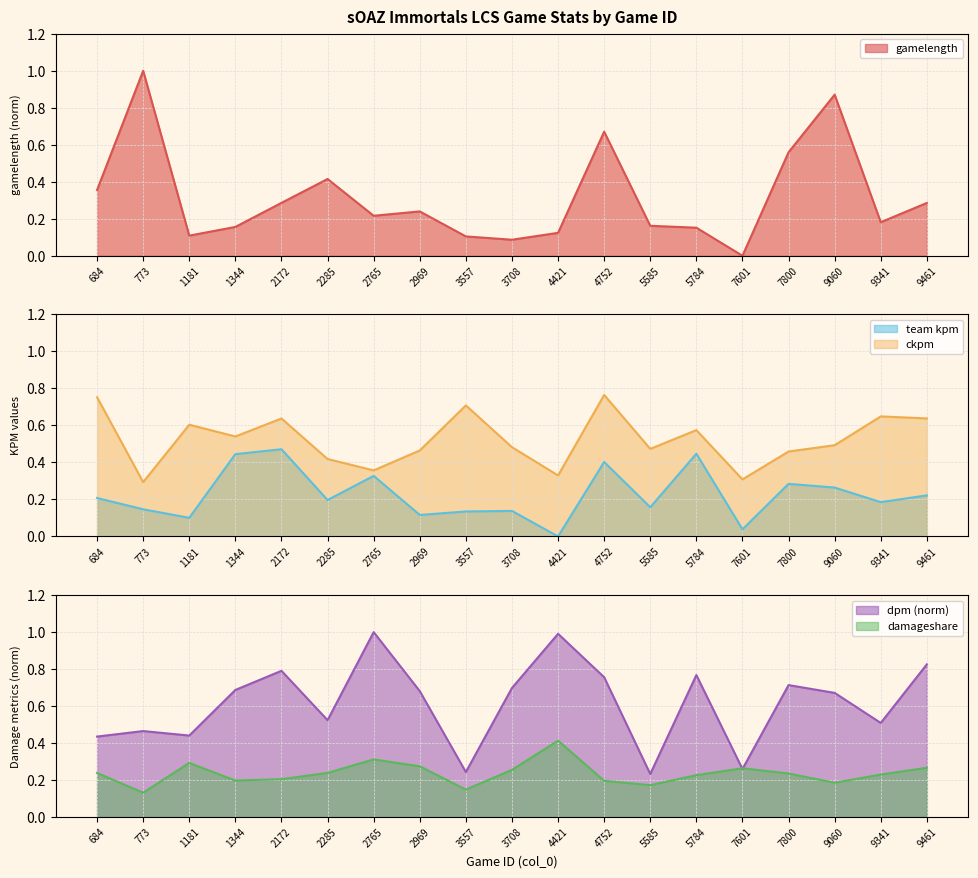

What is the difference between the second highest and minimum values in the gamelength series?

0.9